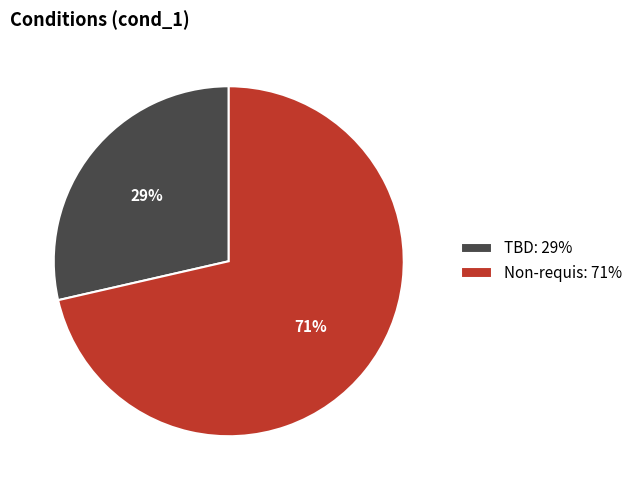

How many segments does this pie chart have?

2